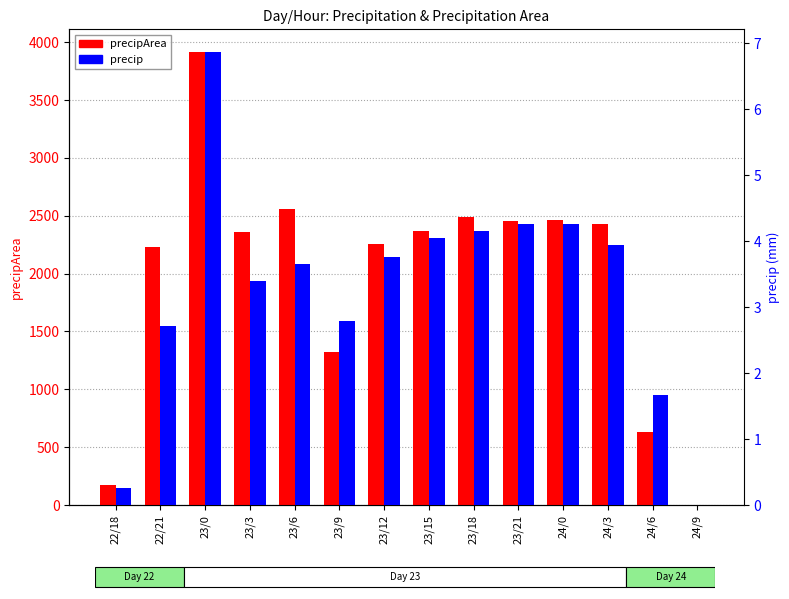

At which category is the sum across all series the highest?

23/0